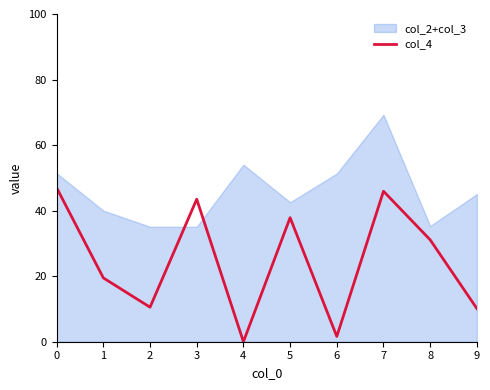

True or false: col_4 has a value of 45.9 at 7.

True